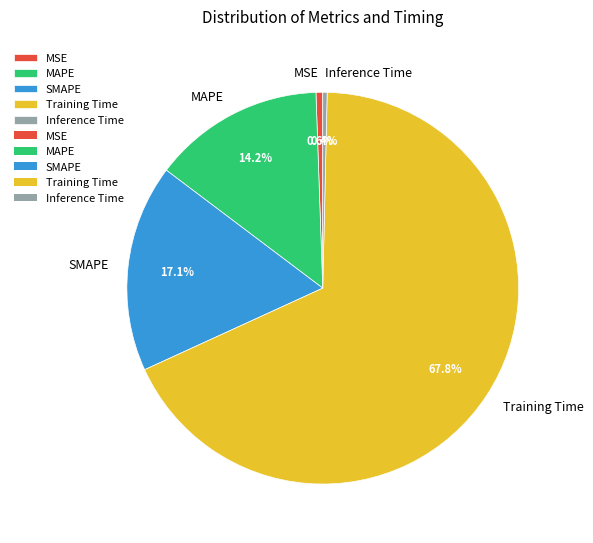

Which slice represents more than half of the pie?

Training Time